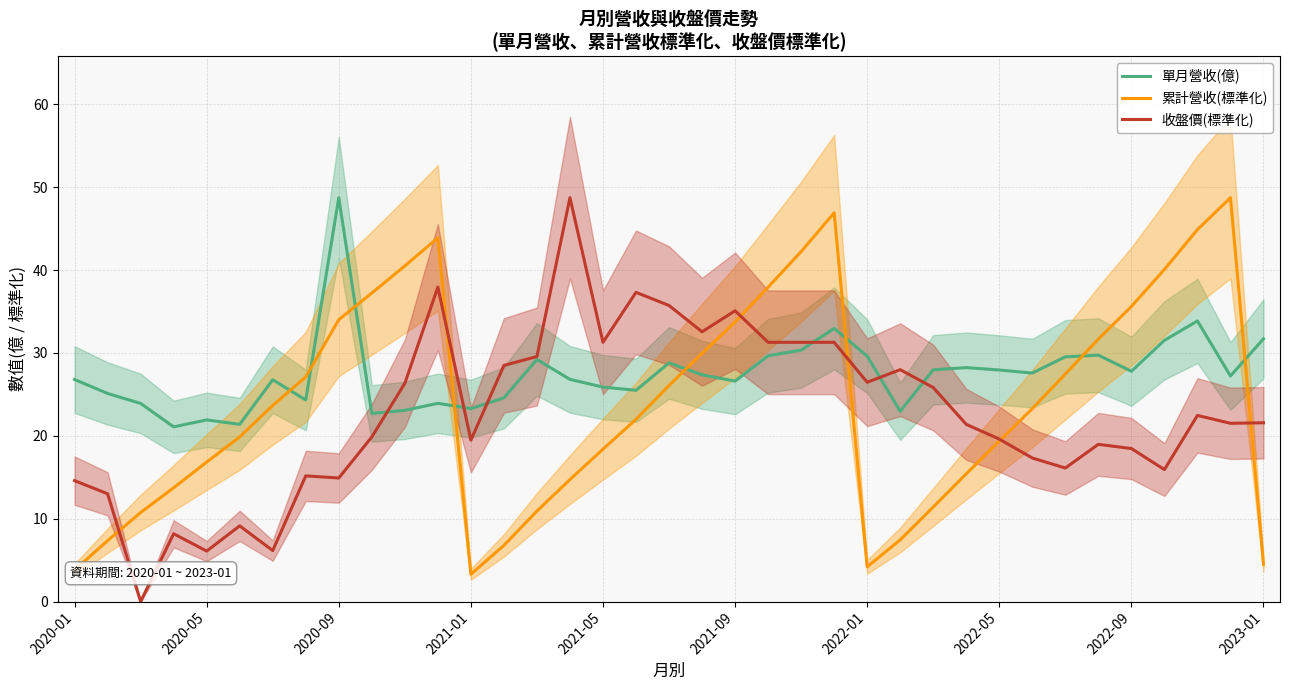

How many intersections are there between 累計營收(標準化) and 單月營收(億)?

8